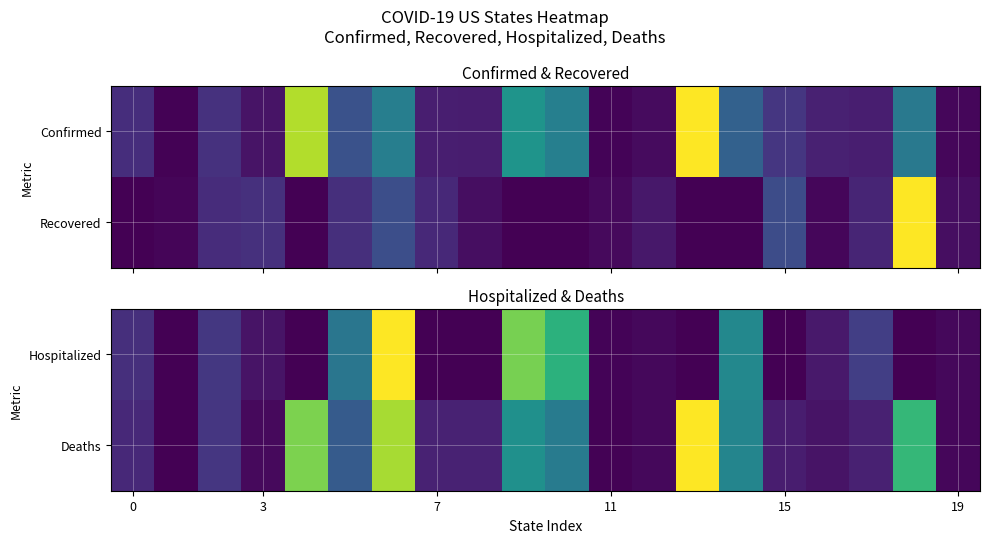

At which category is the sum across all series the highest?

6